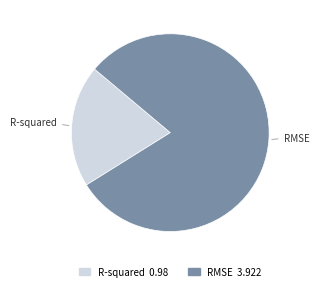

Which has a higher value, RMSE or R-squared?

RMSE